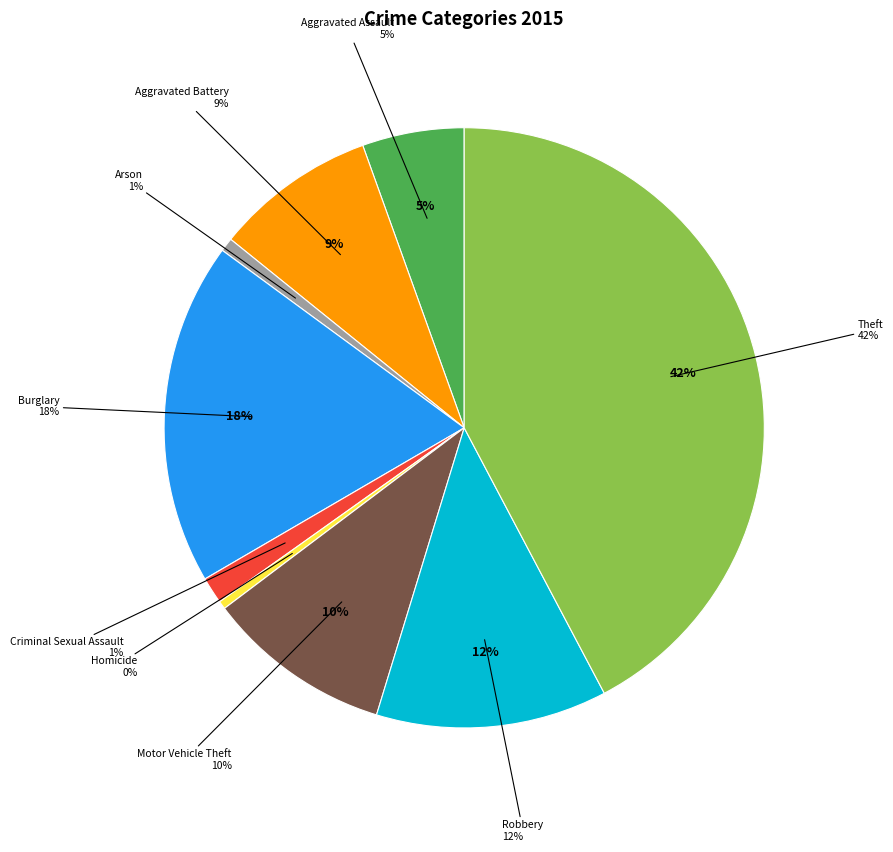

Count the number of slices in the pie.

9